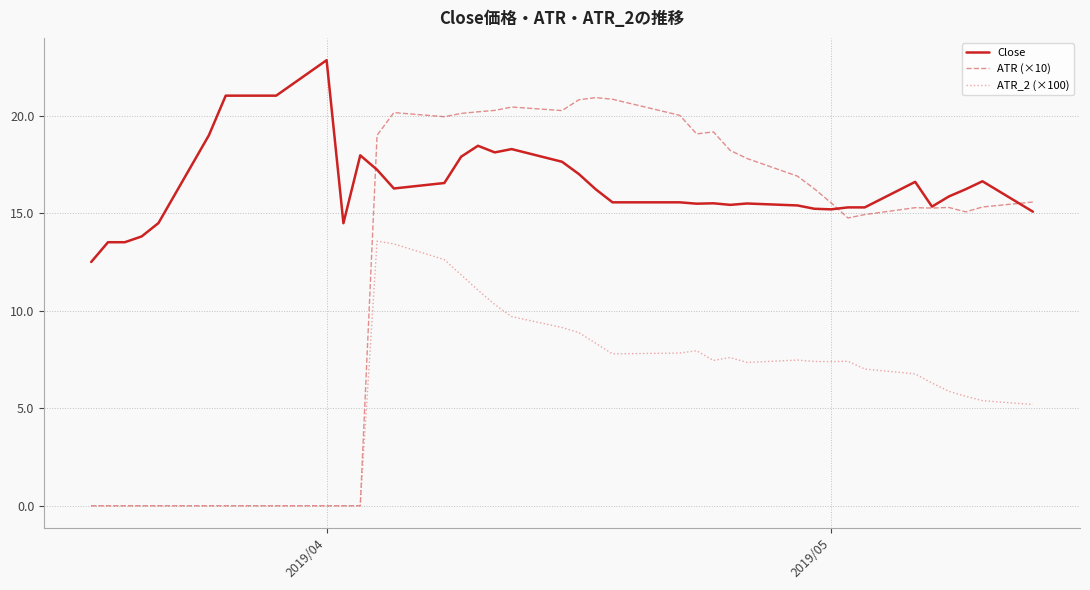

After their last crossing, which series has the higher values: ATR (×10) or Close?

ATR (×10)